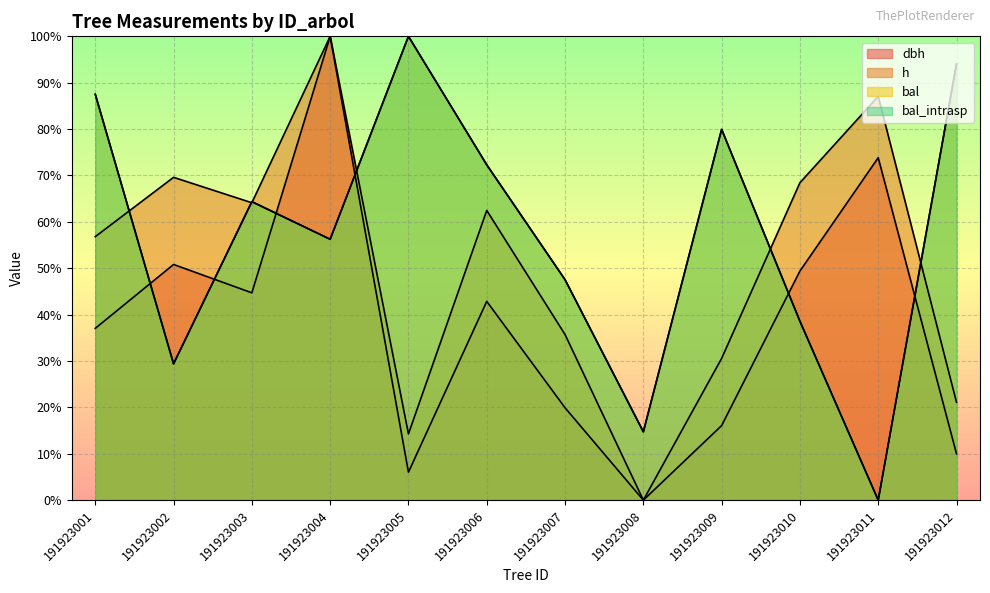

What is the difference between the h values at 191923009 and 191923012?

9.5